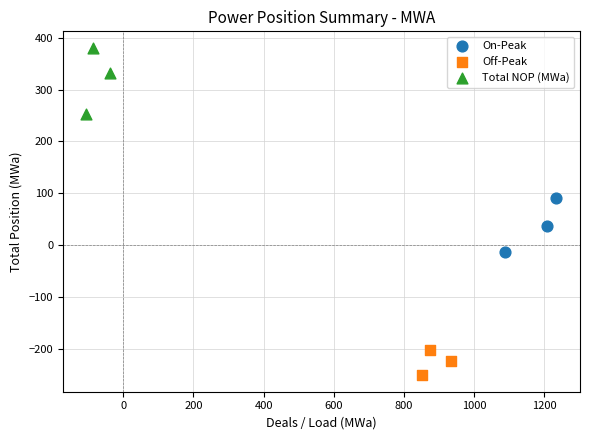

What are all the series names shown in the legend?

On-Peak, Off-Peak, Total NOP (MWa)